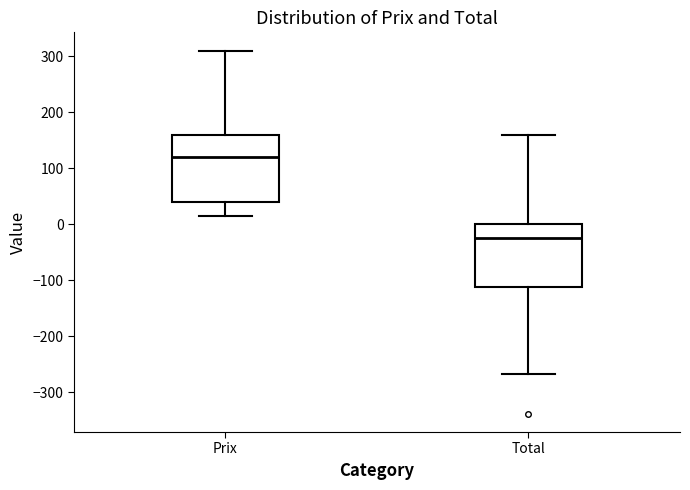

Where does the lower whisker of the box for Prix end on the y-axis? The values are not printed on the chart, so give them approximately, as read against the axis.

20